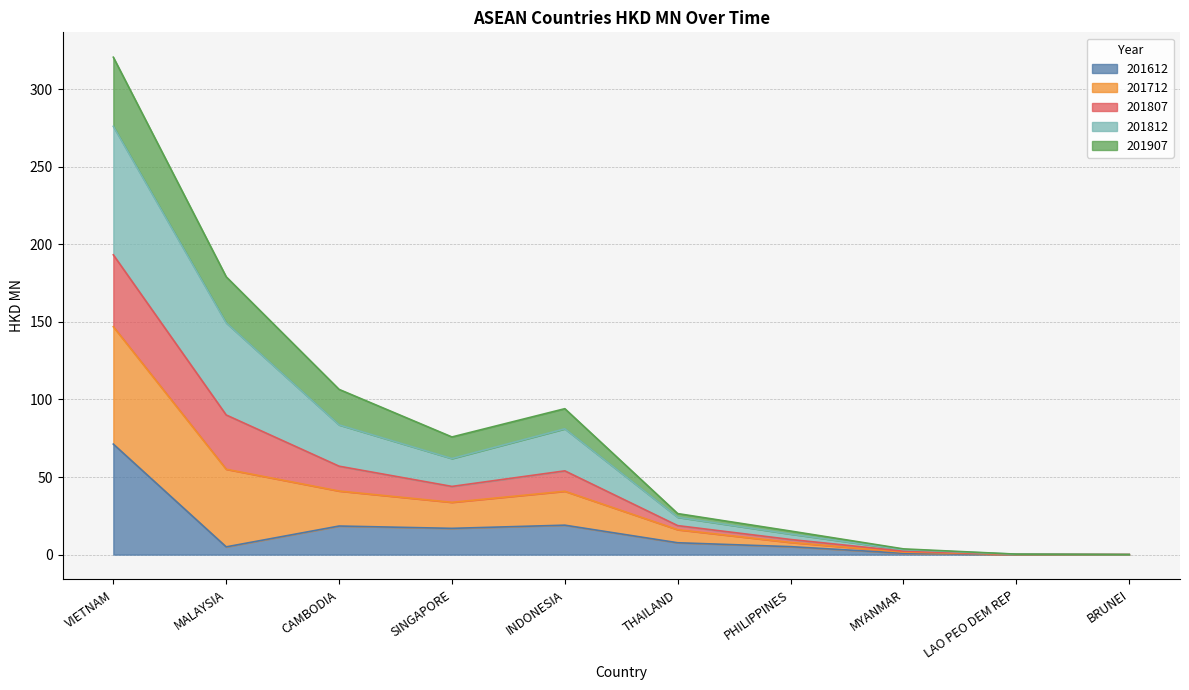

At which category is the sum across all series the highest?

VIETNAM